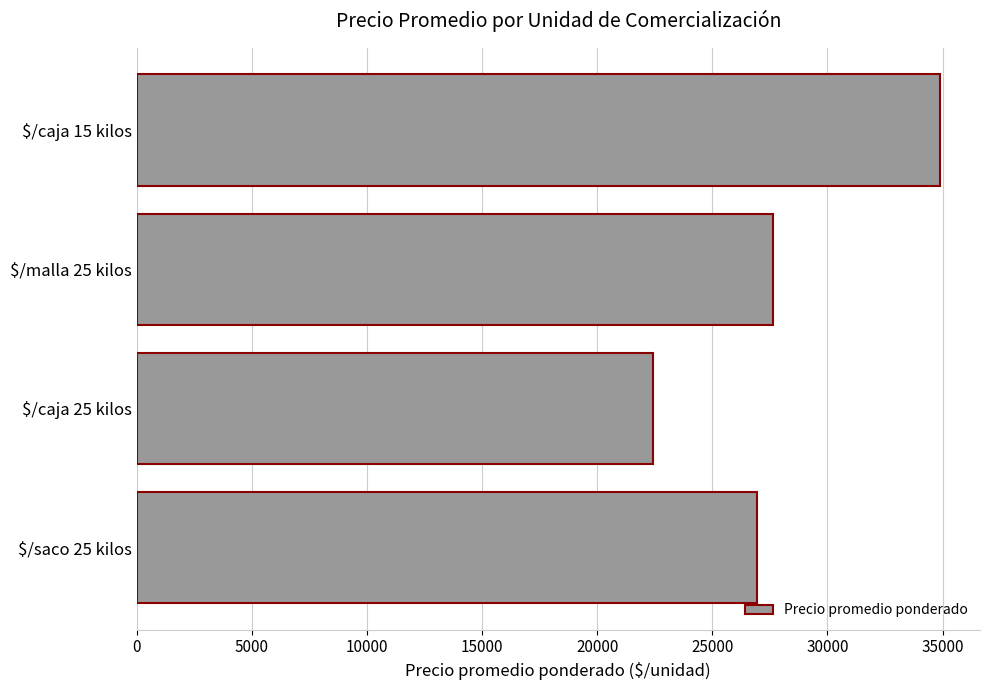

Rank the categories by value from highest to lowest.

$/caja 15 kilos, $/malla 25 kilos, $/saco 25 kilos, $/caja 25 kilos